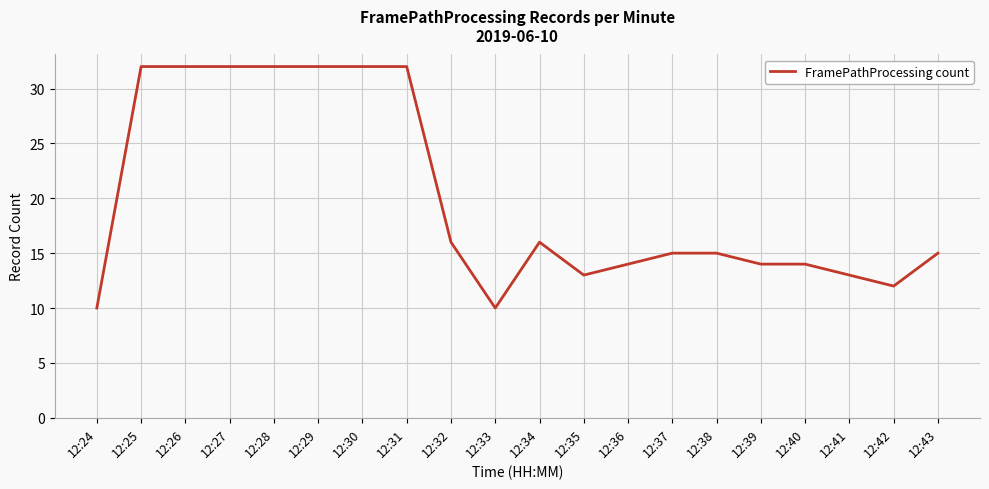

Reading right to left, extract all data points from this chart.

15	12	13	14	14	15	15	14	13	16	10	16	32	32	32	32	32	32	32	10